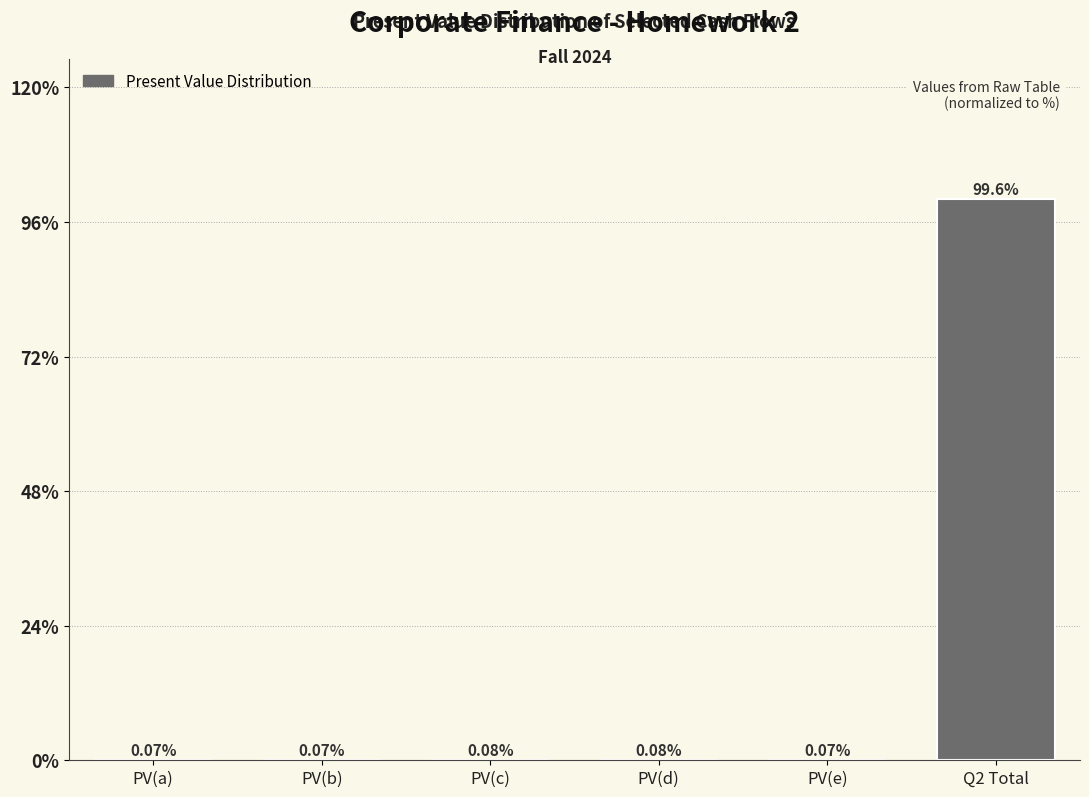

Between Q2 Total and PV(e), which is larger?

Q2 Total